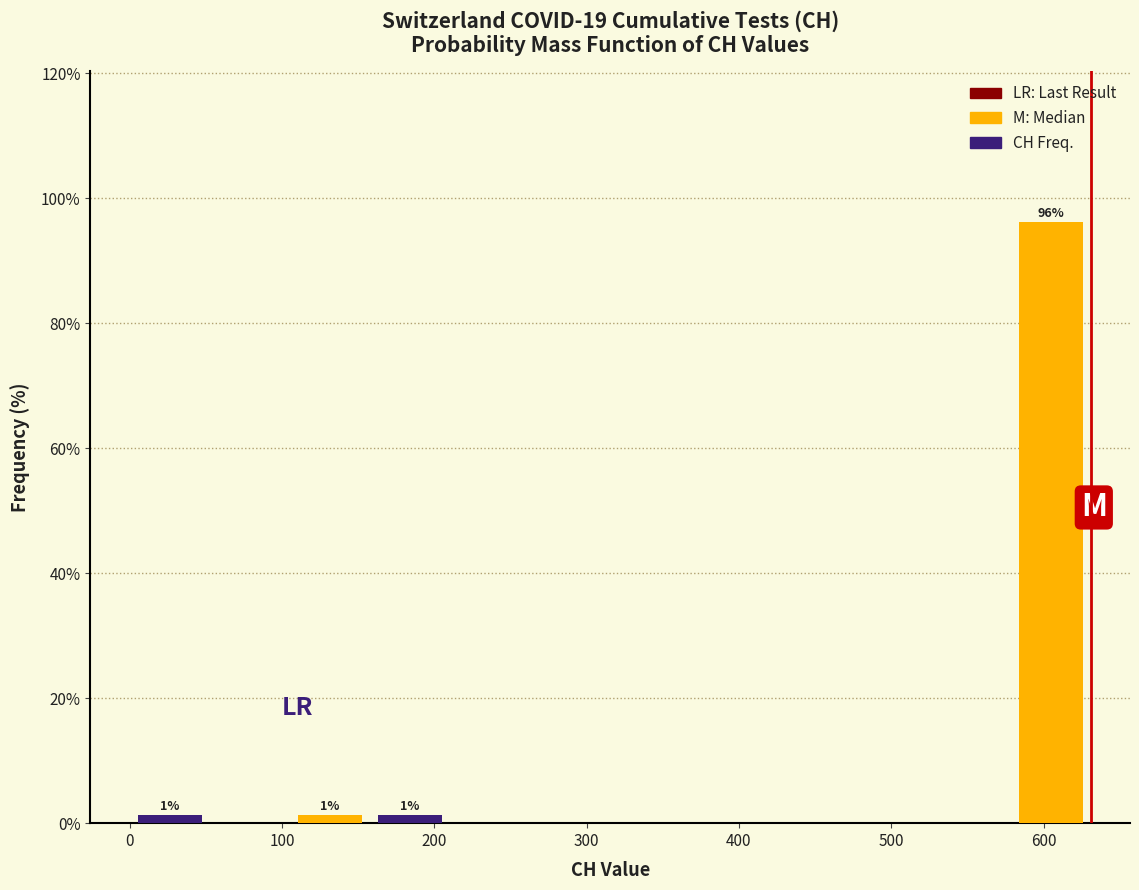

Over which range of the x-axis is the bar tallest?

580 to 630